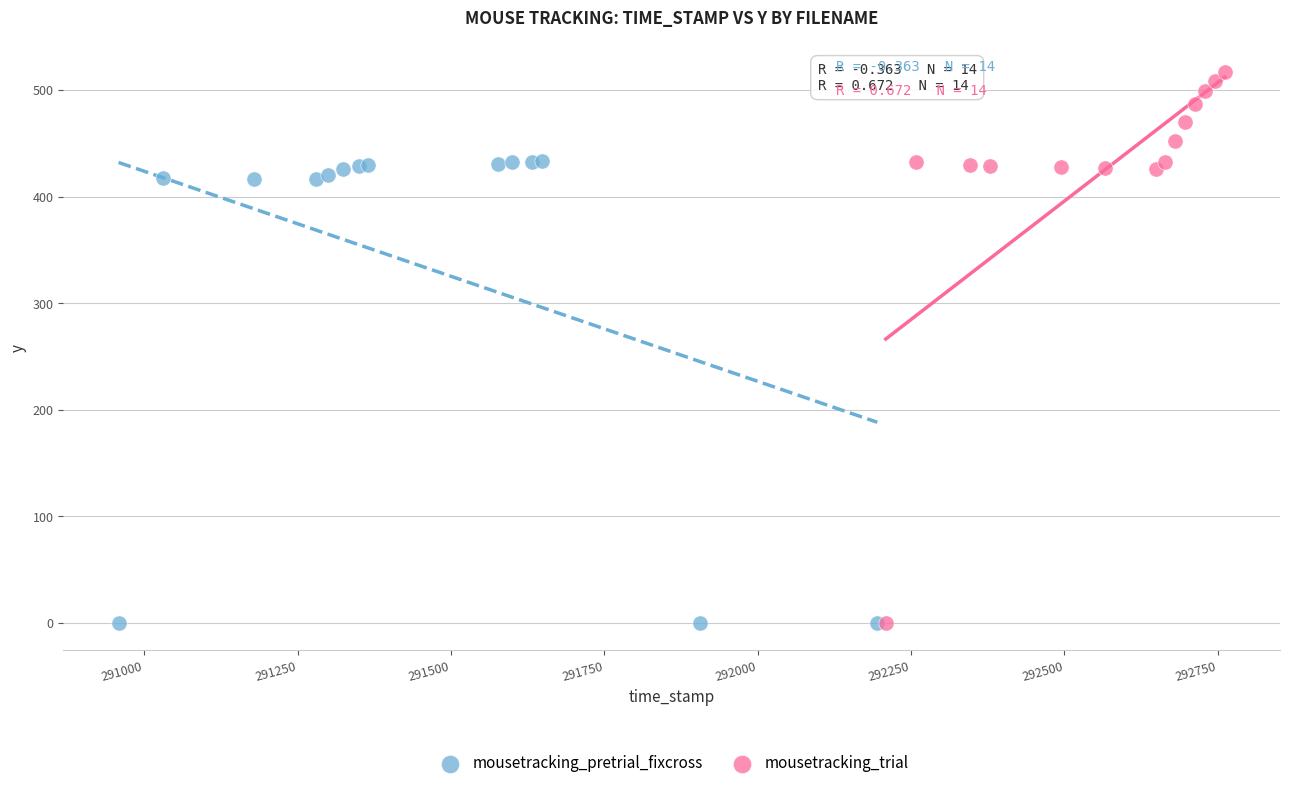

Which series has the largest Y range (max minus min)?

mousetracking_trial